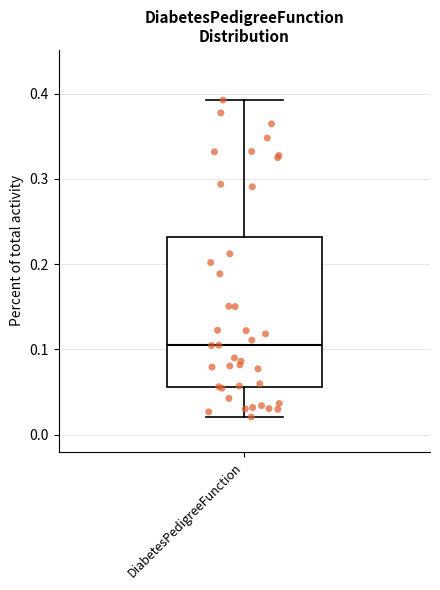

Transcribe this box plot: give where the median line is, the range the box spans, and where the two whiskers end, as read against the y-axis. The values are not printed on the chart, so give them approximately, as read against the axis.

median 0.10, box 0.06 to 0.23, whiskers 0.02 to 0.39